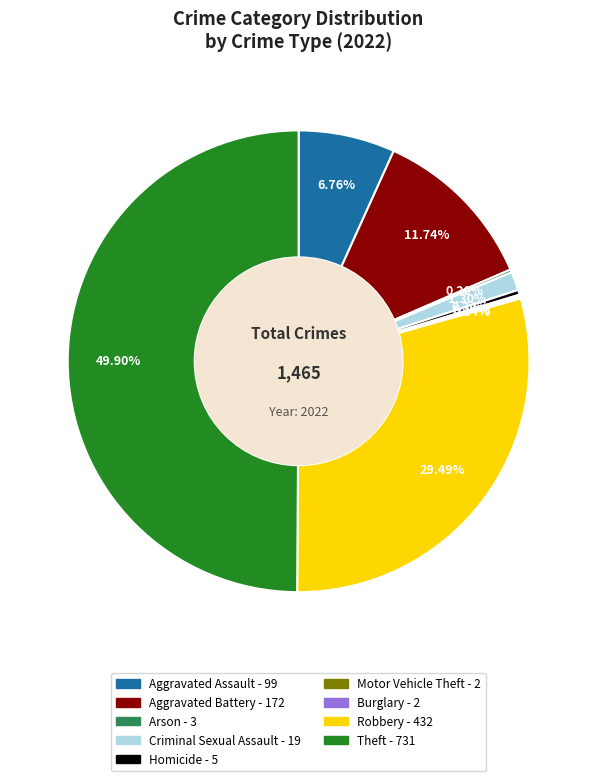

To the nearest percent, what is the difference between the Aggravated Battery and Homicide slice percentages?

11%